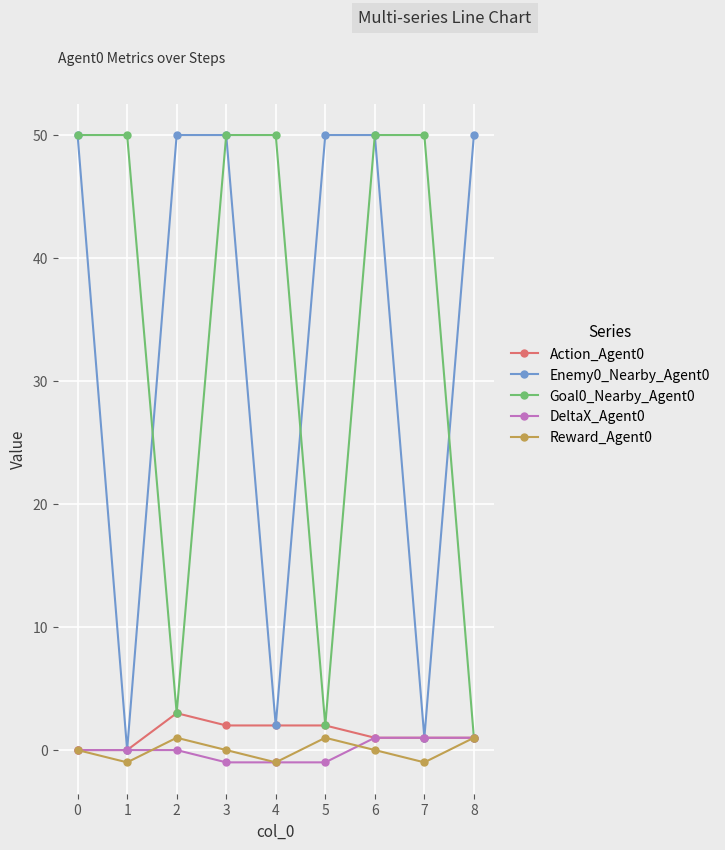

Where is the first local minimum for Goal0_Nearby_Agent0?

2